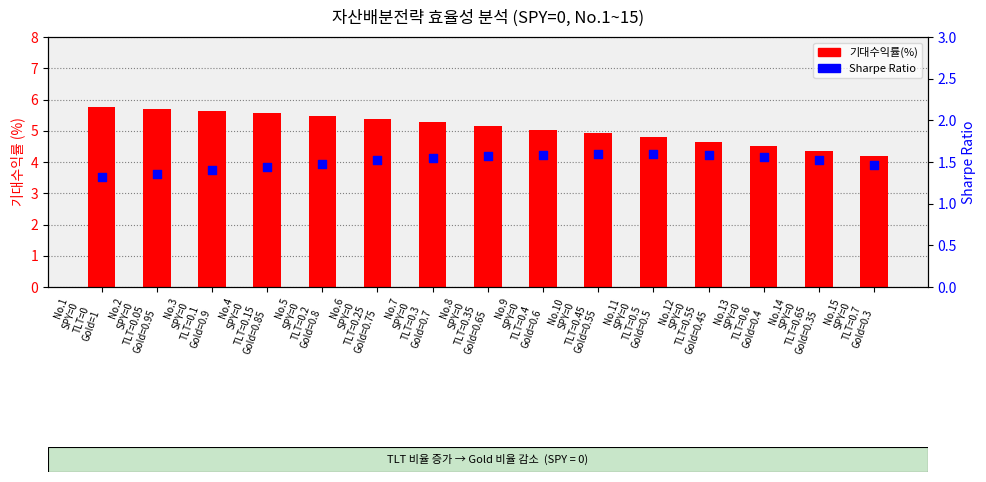

At how many categories does at least one series exceed 1?

15